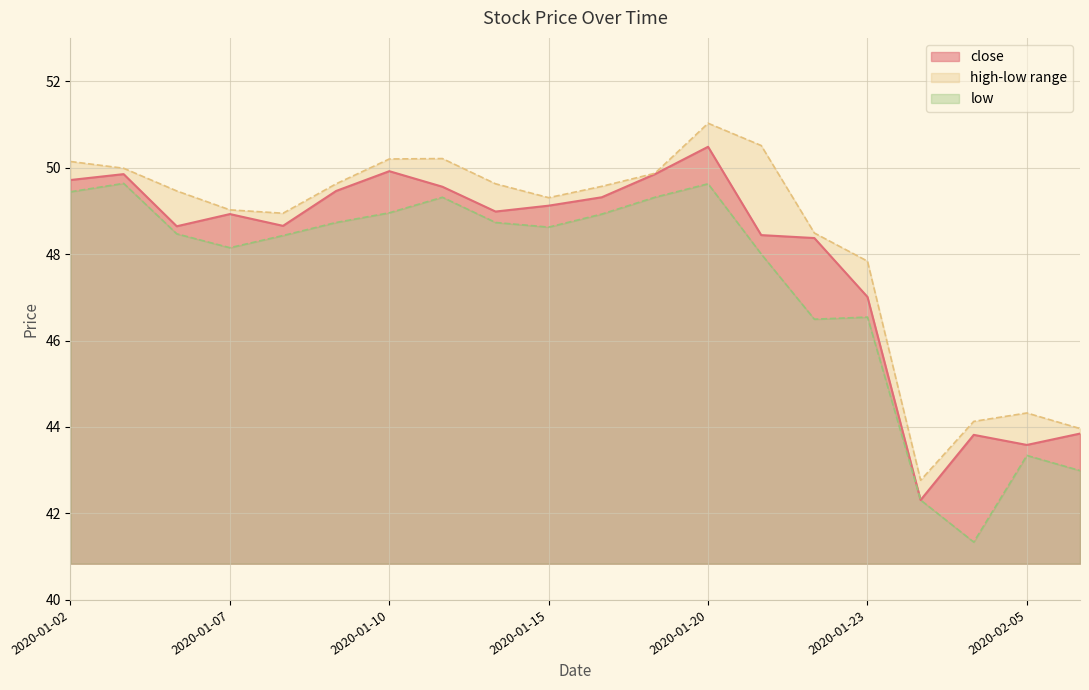

True or false: close has more than 1 interior local peaks.

True